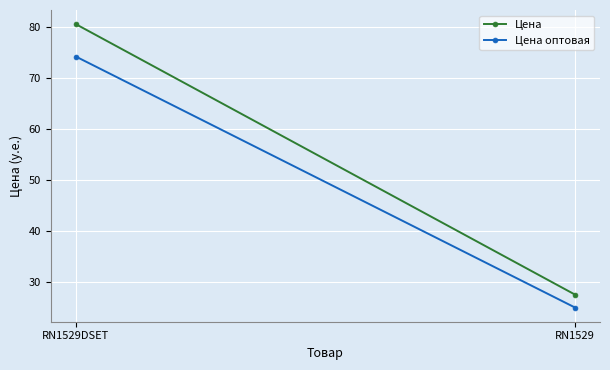

Rank the series at RN1529DSET from lowest to highest value.

Цена оптовая, Цена